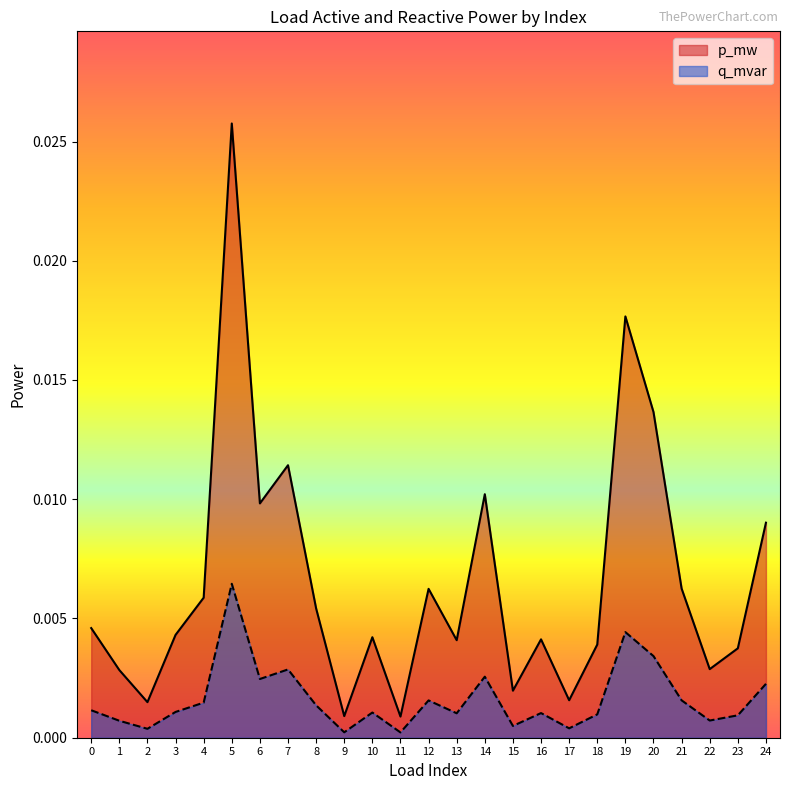

Which series has the widest spread of values?

p_mw